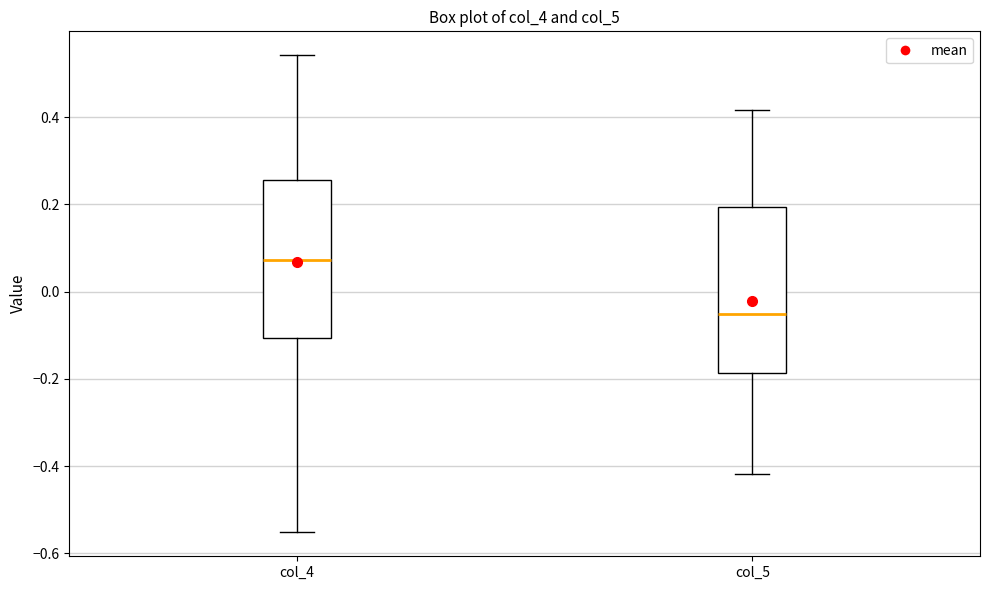

Where does the median line of the box for col_4 sit on the y-axis? The values are not printed on the chart, so give them approximately, as read against the axis.

0.08